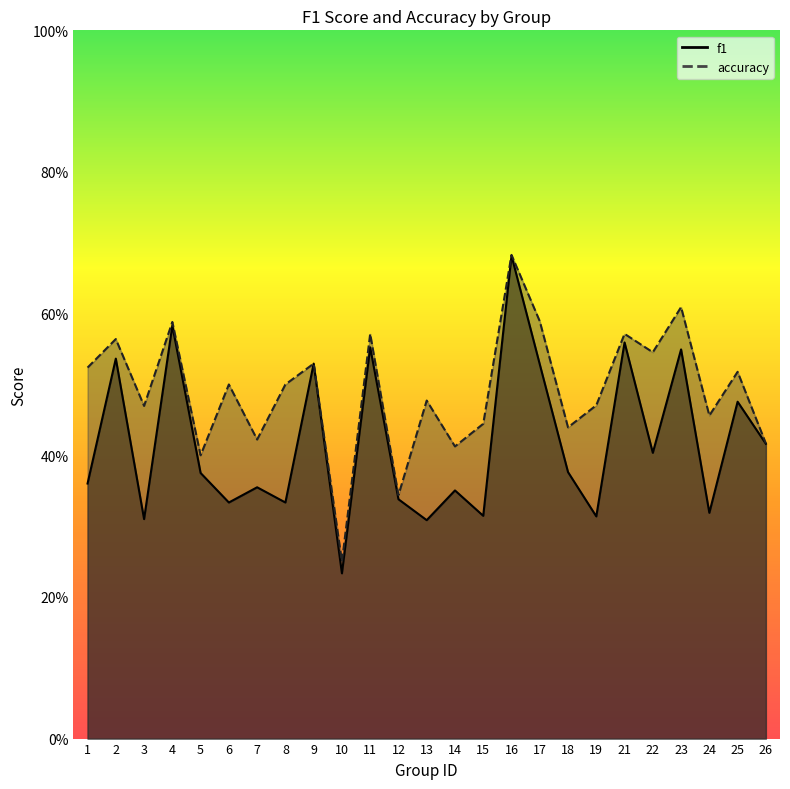

True or false: f1 and accuracy cross at least once.

False